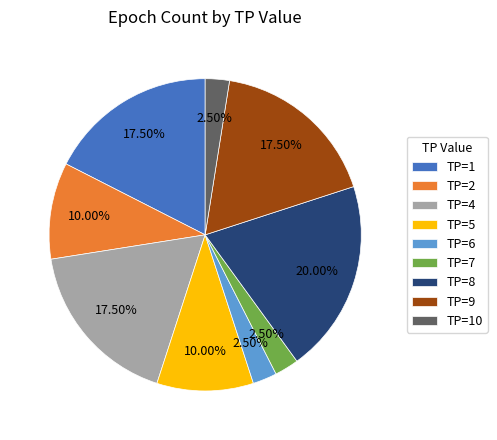

Do TP=9 and TP=8 together represent more than half of the pie?

No